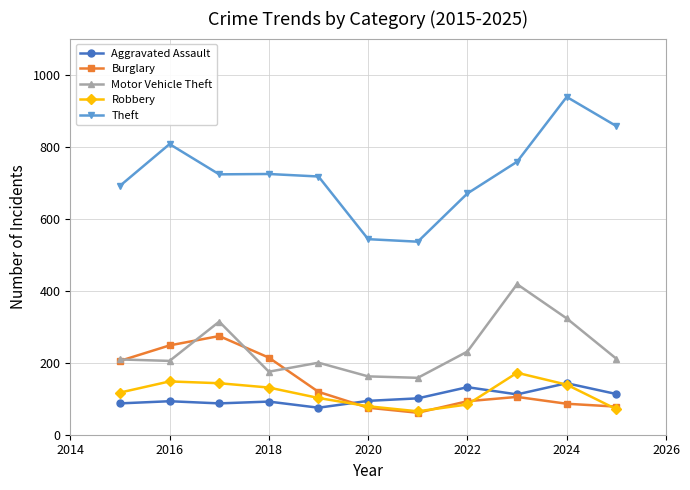

Which series has the largest range (max minus min)?

Theft